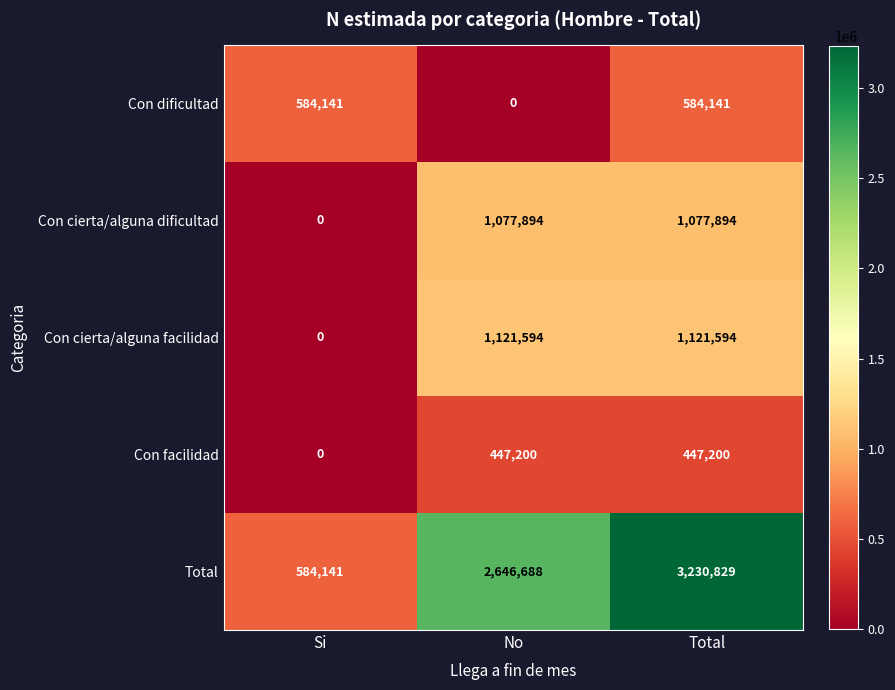

How many values in Con cierta/alguna facilidad are above zero?

2